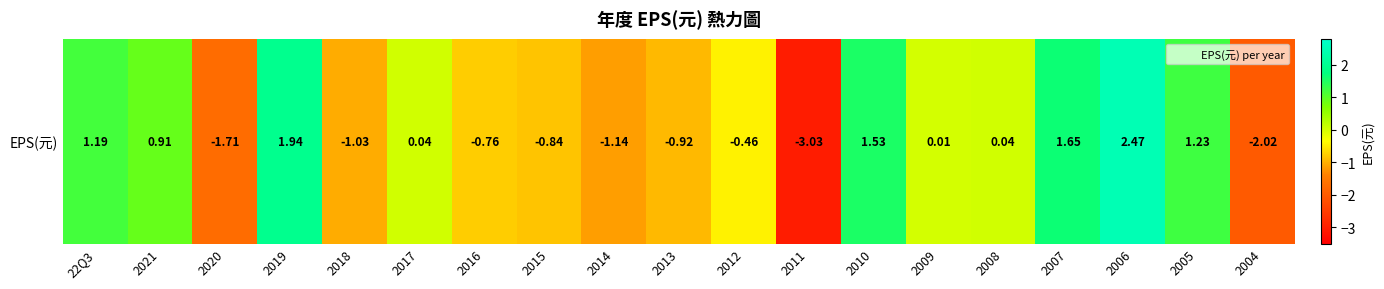

Which category has the lowest value across all series?

2011